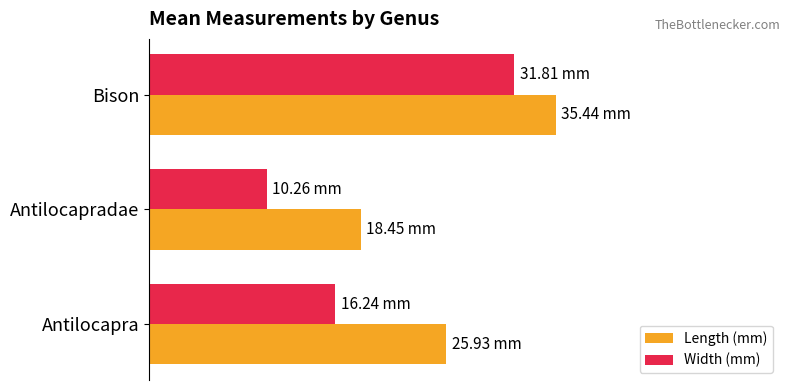

At which label does Width (mm) reach its minimum?

Antilocapradae